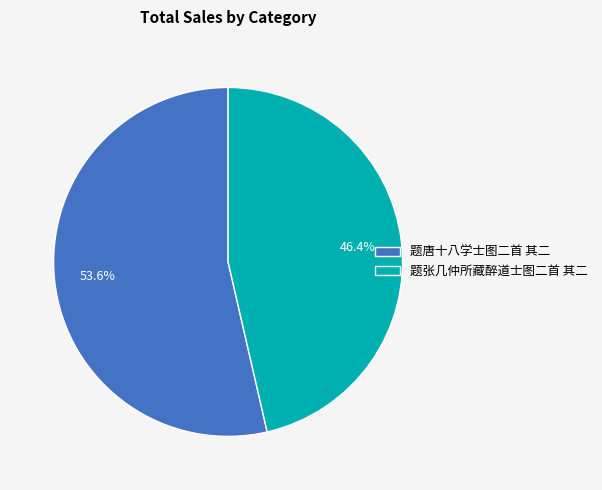

Combined, what portion of the pie is 题唐十八学士图二首 其二 and 题张几仲所藏醉道士图二首 其二?

100.0%